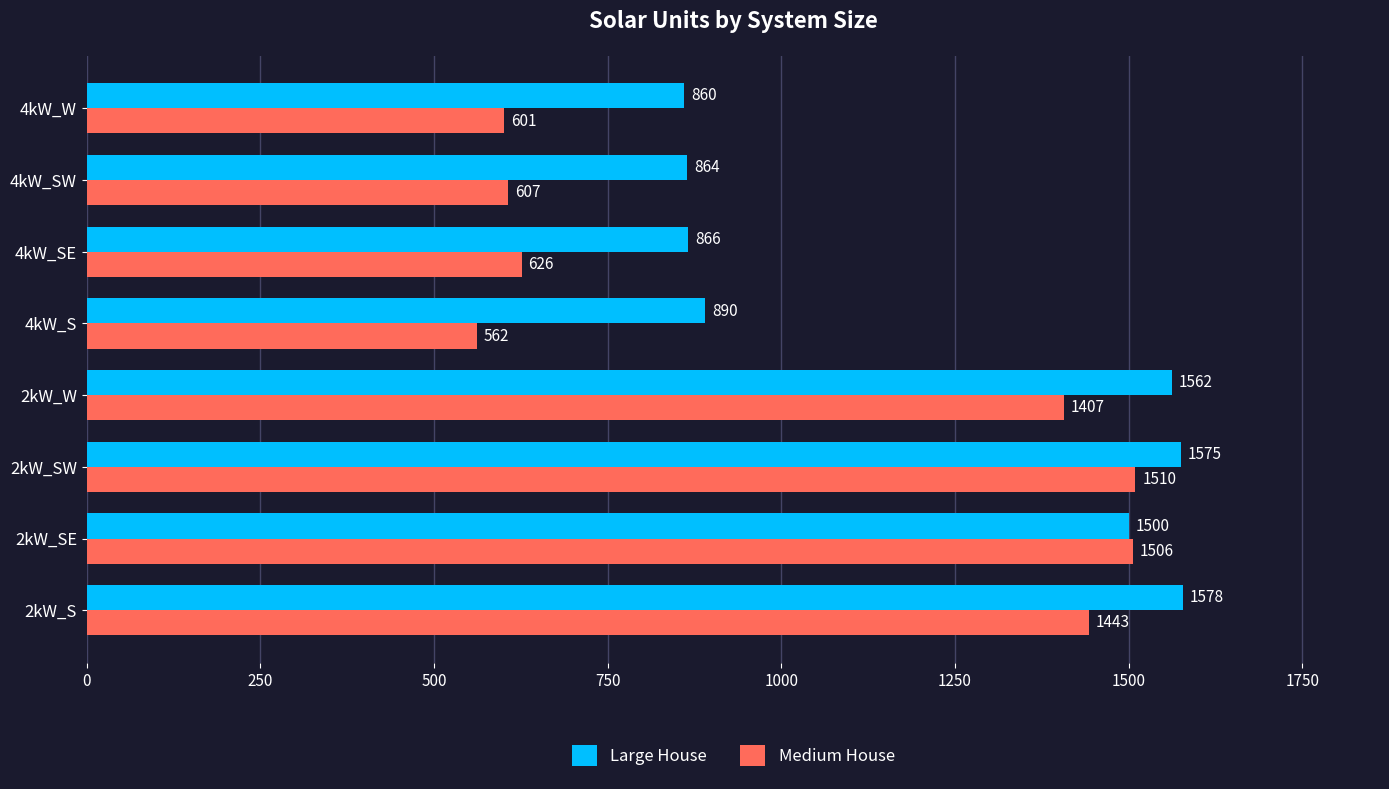

At which label does Large House reach its minimum?

4kW_W